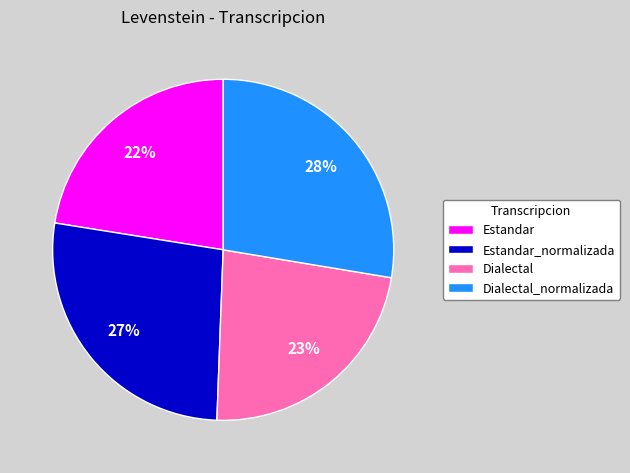

What percentage is the Dialectal slice, to the nearest percent?

23%